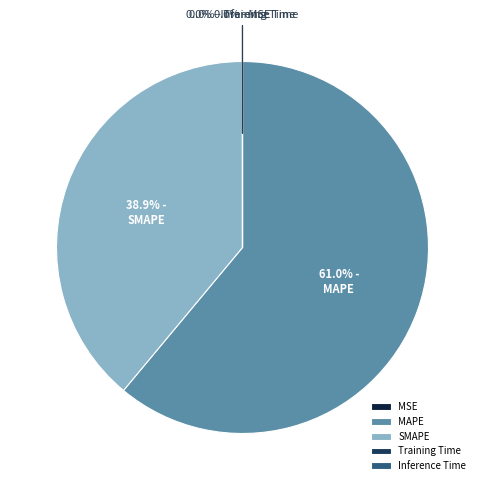

Rank the categories by value from lowest to highest.

MSE, Inference Time, Training Time, SMAPE, MAPE